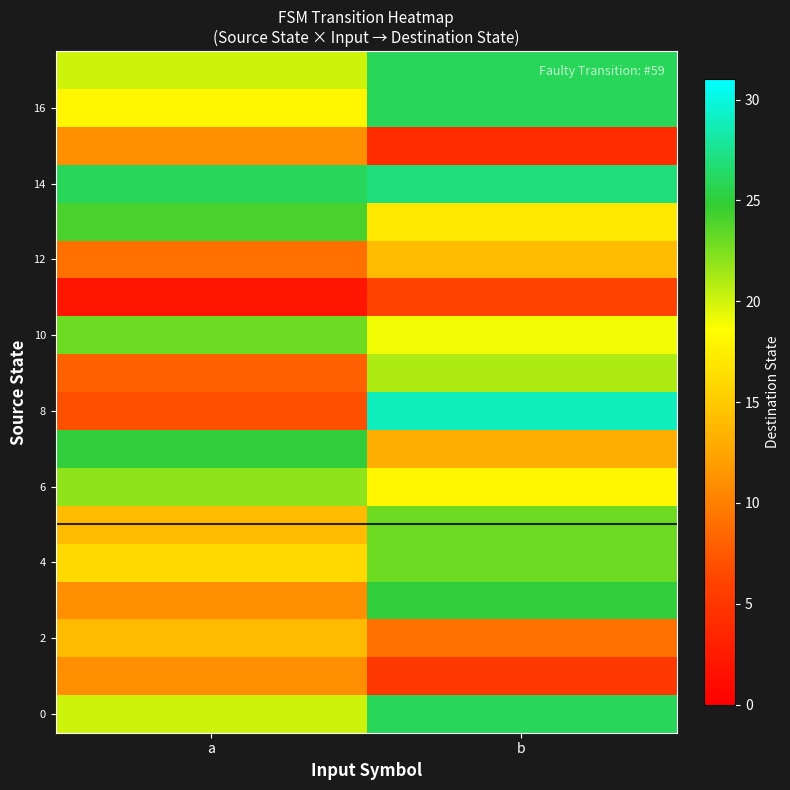

What is the total value across all series at b?

331